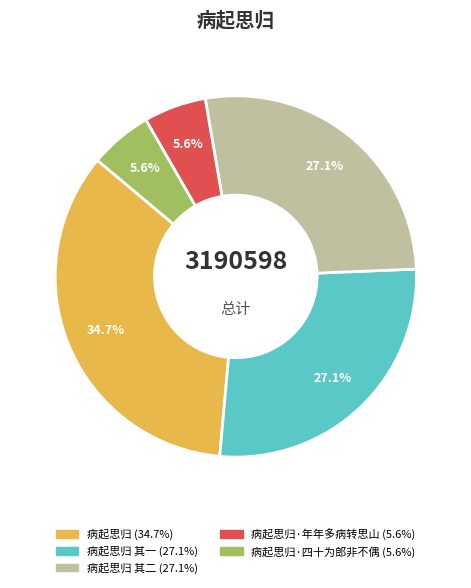

Is there a majority slice in this chart?

No